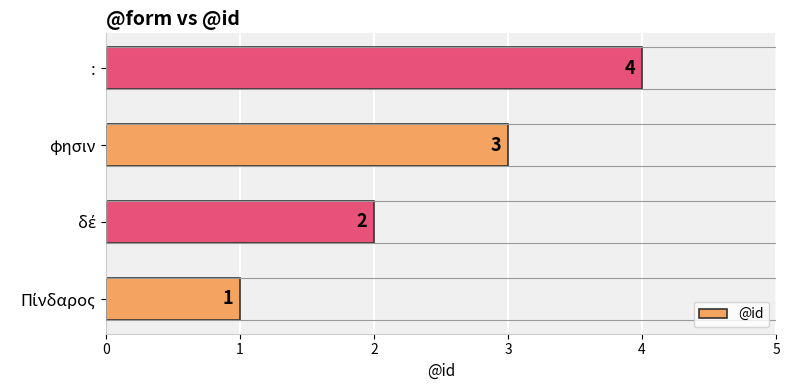

What is the sum of all values?

10